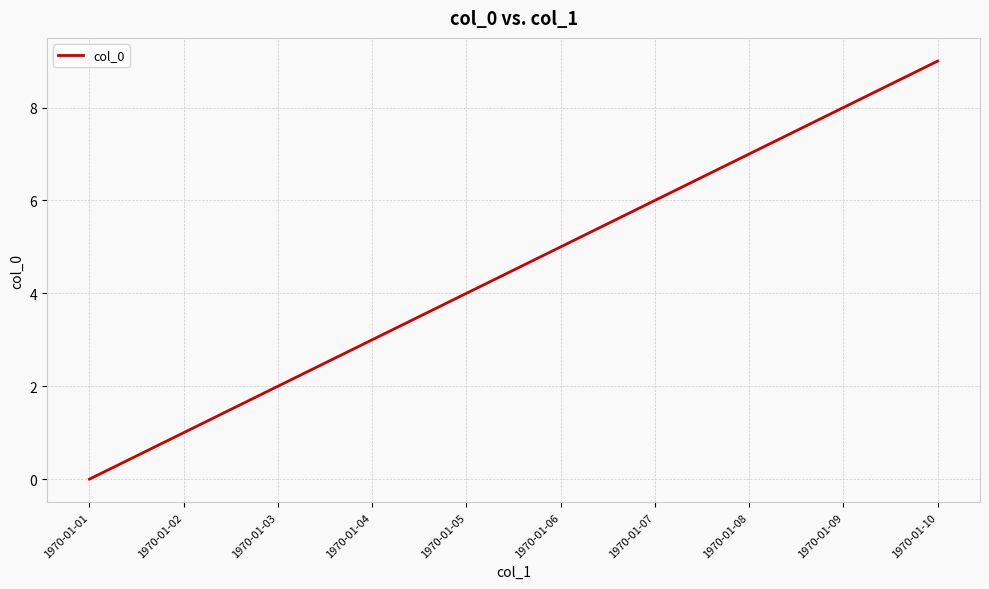

List the labels in order of value, smallest first.

1970-01-01, 1970-01-02, 1970-01-03, 1970-01-04, 1970-01-05, 1970-01-06, 1970-01-07, 1970-01-08, 1970-01-09, 1970-01-10